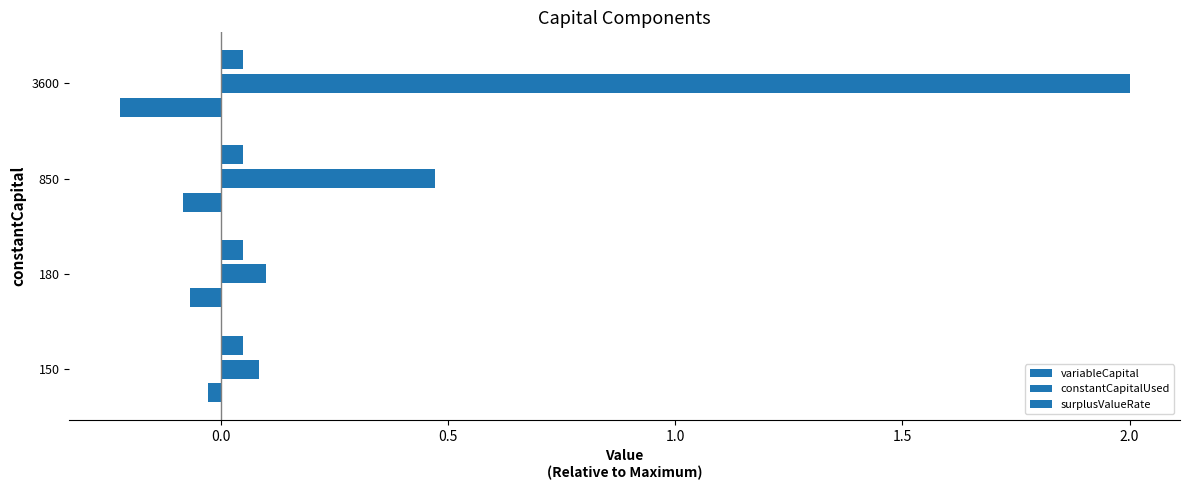

How many data points does each series have?

4